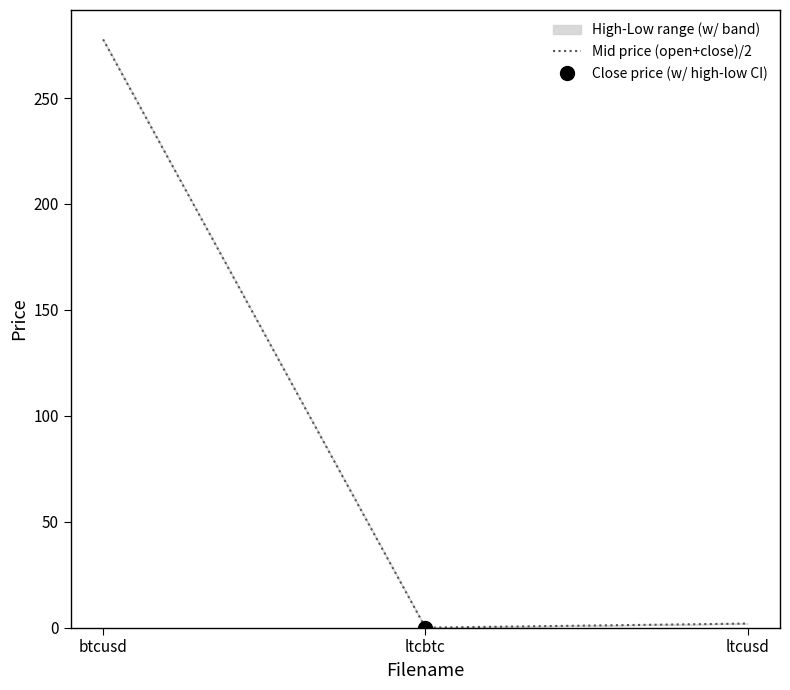

The chart shows a value of 1.3 at ltcusd. True or false?

False